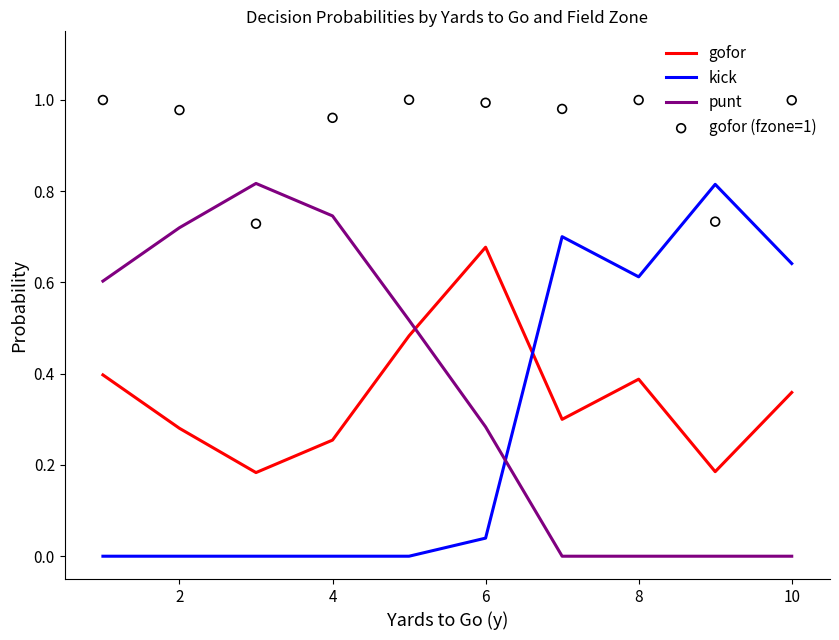

What are all the series names shown in the legend?

gofor, kick, punt, gofor (fzone=1)